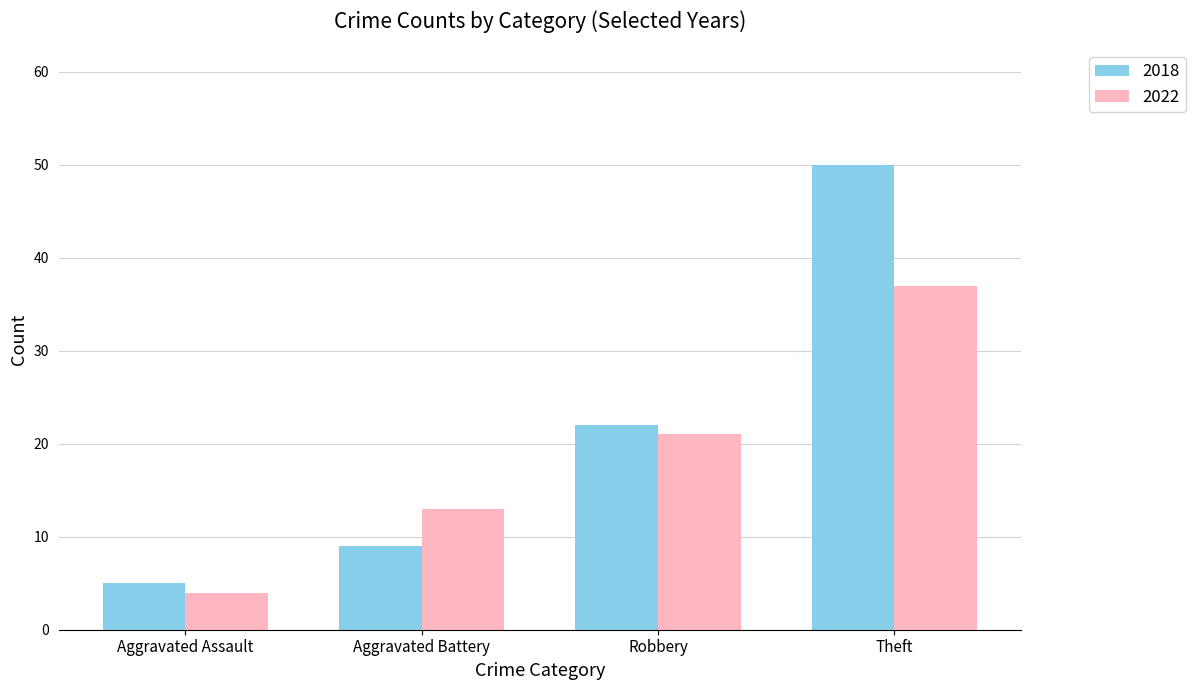

What is the approximate value of 2018 at Robbery?

22